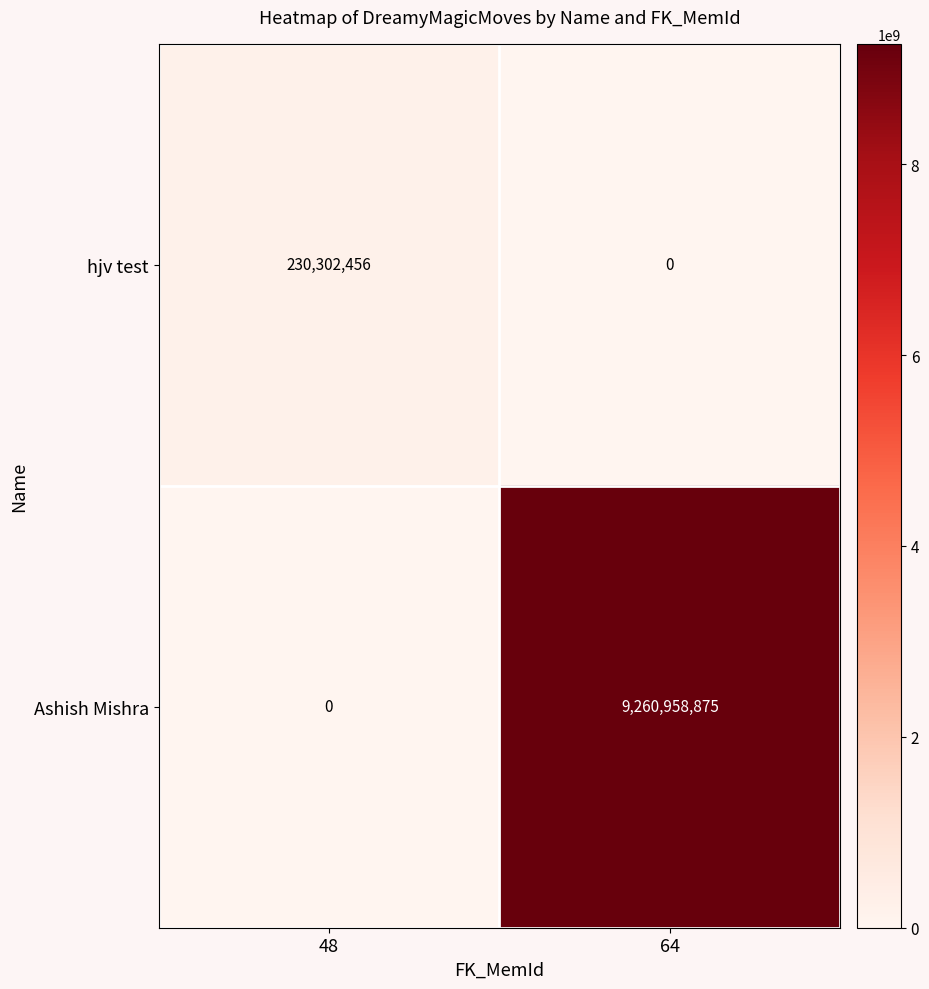

Reading left to right, transcribe all the data shown in this chart.

hjv test: 48=230302456	64=0
Ashish Mishra: 48=0	64=9260958875